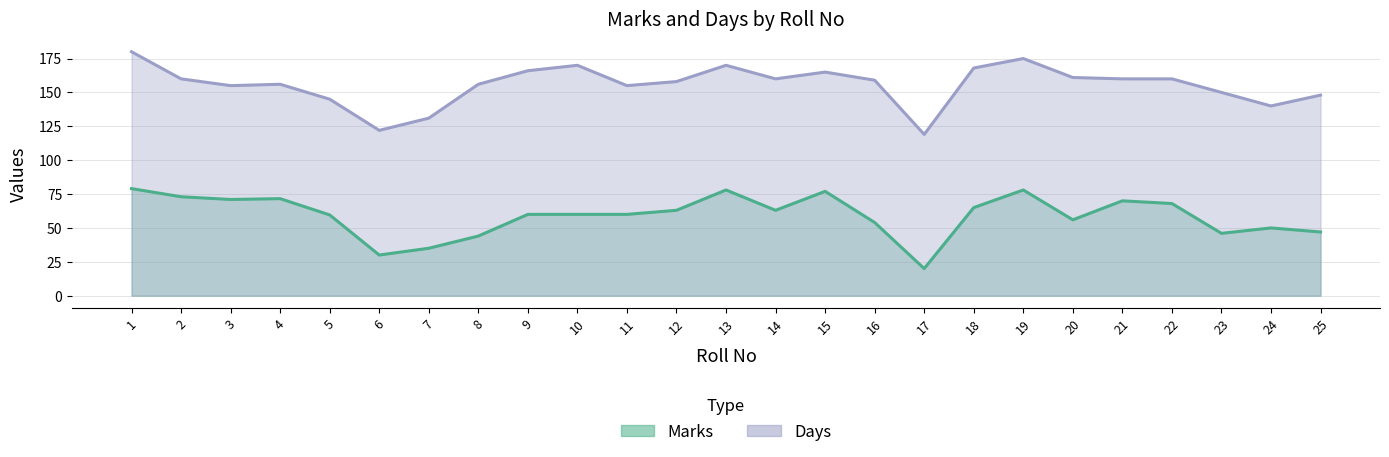

List the series in order of their peak value, highest first.

Days, Marks